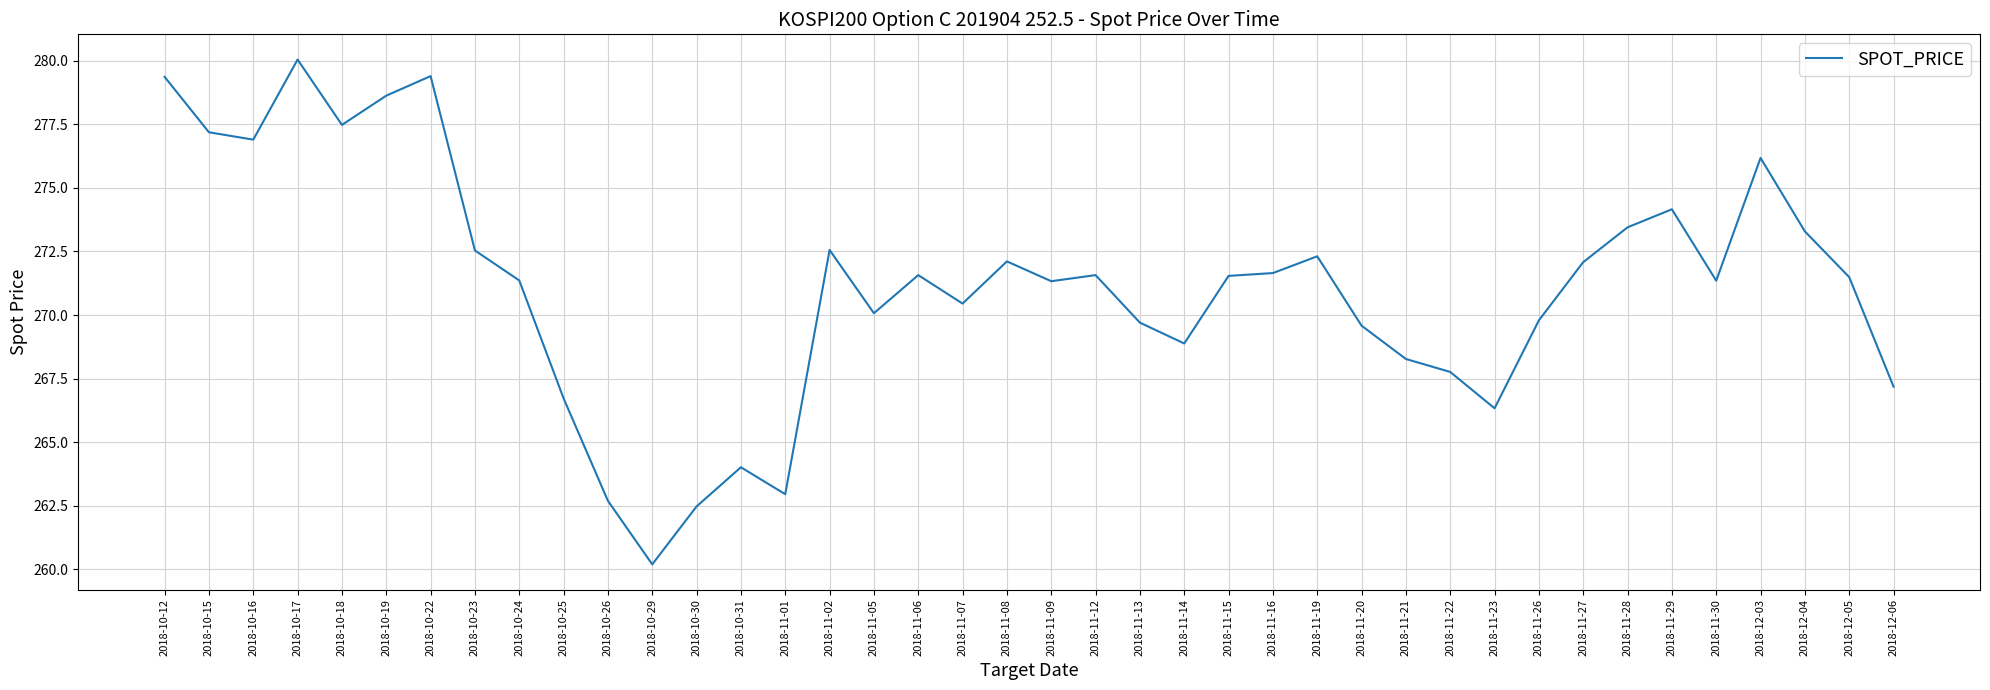

Where is the first local maximum?

2018-10-17